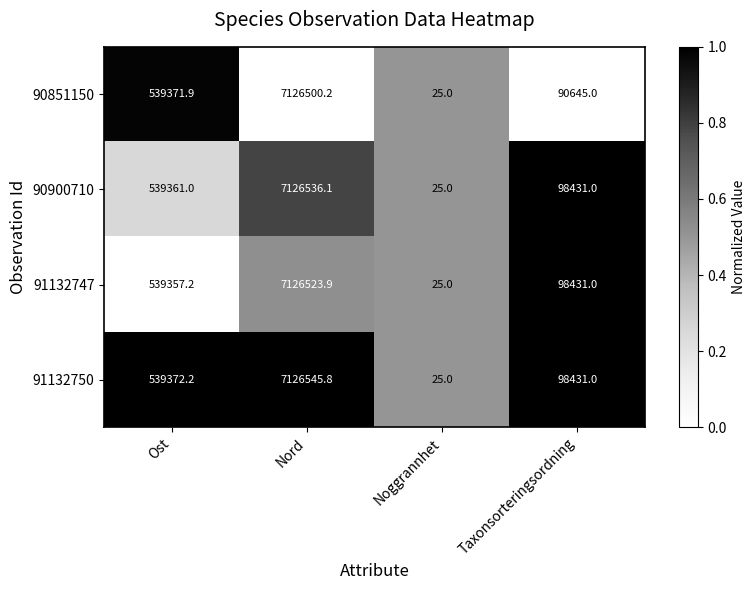

Which label corresponds to the smallest value in the chart?

Noggrannhet